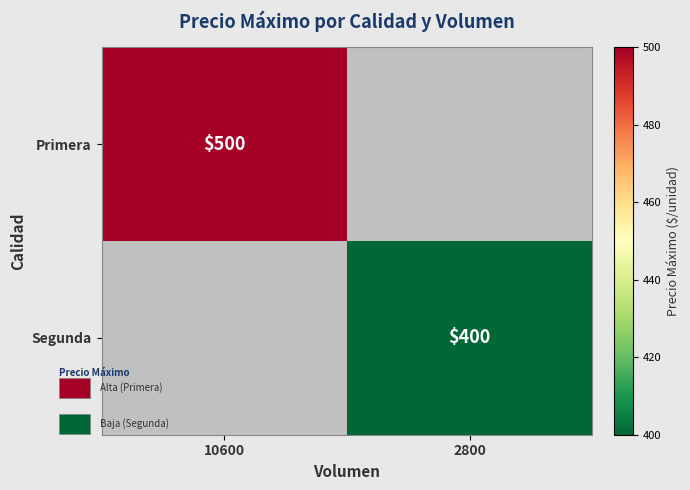

Is it true that Primera equals 500.0 at 10600?

True